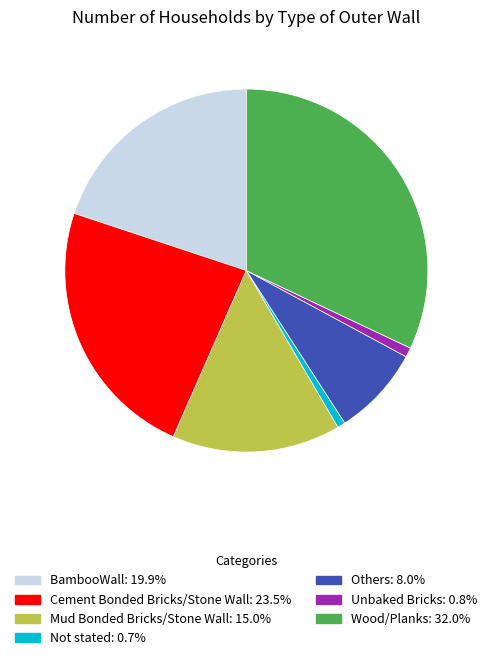

Which has a higher value, Others or Mud Bonded Bricks/Stone Wall?

Mud Bonded Bricks/Stone Wall